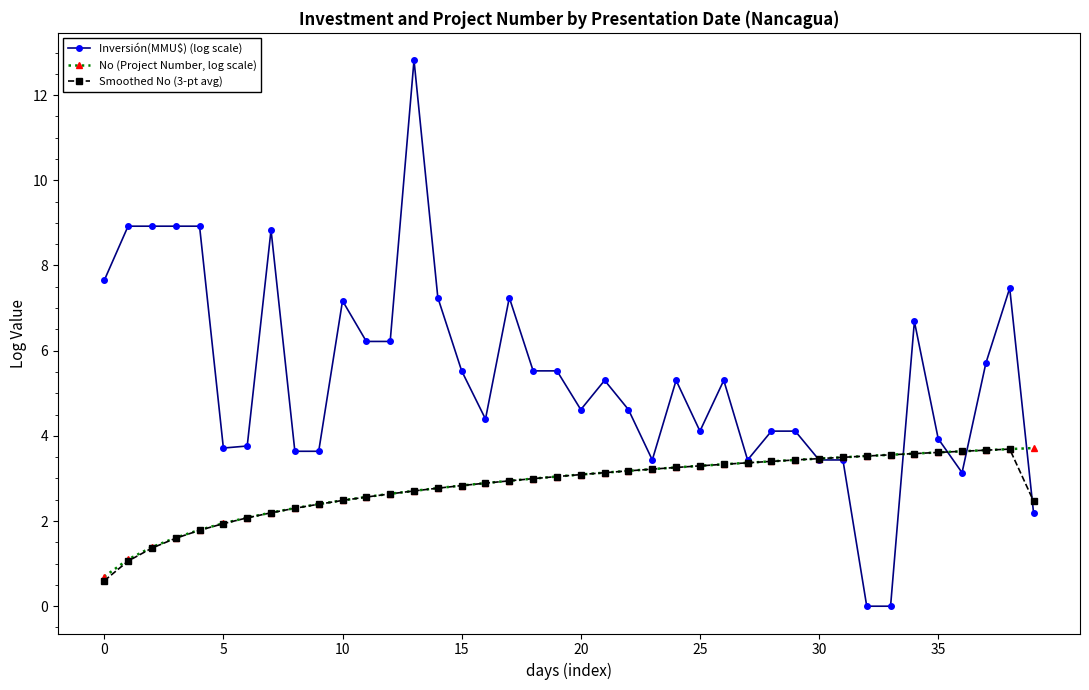

List the series in order of their peak value, lowest first.

Smoothed No (3-pt avg), No (Project Number, log scale), Inversión(MMU$) (log scale)